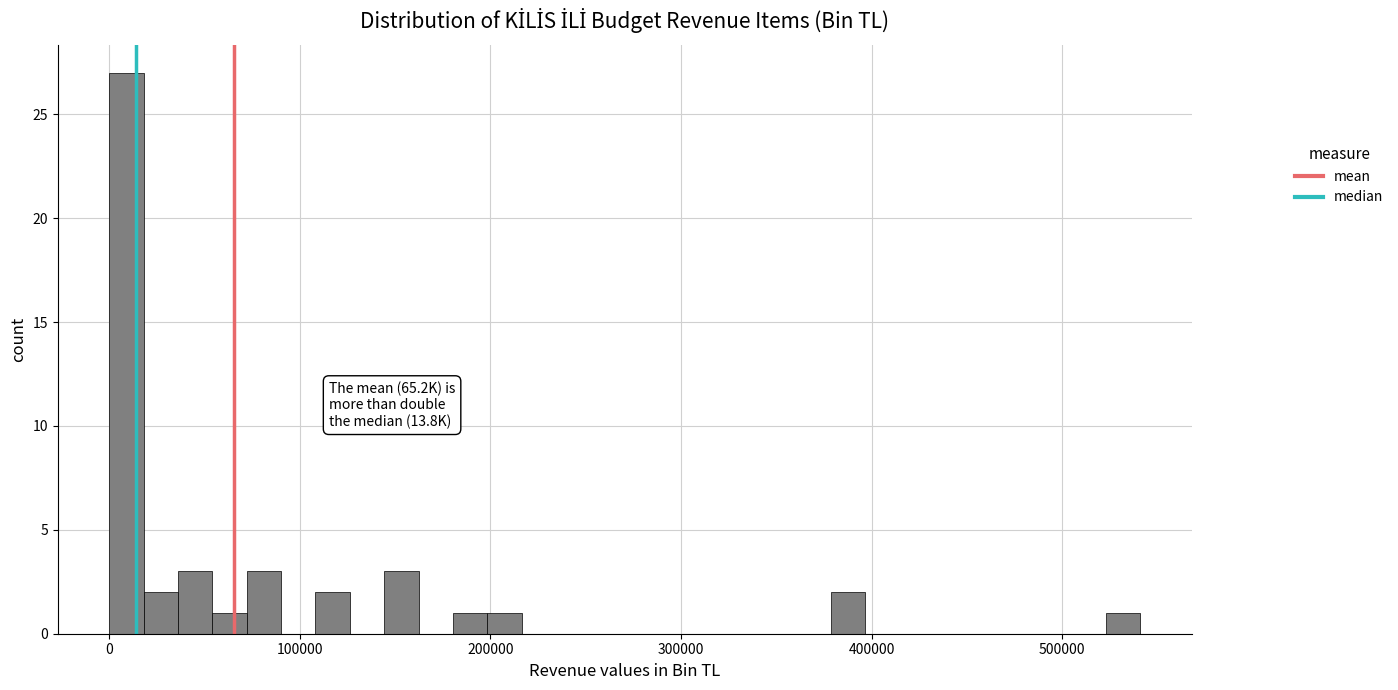

Read against the x-axis, roughly where is the centre of the tallest bar?

10000